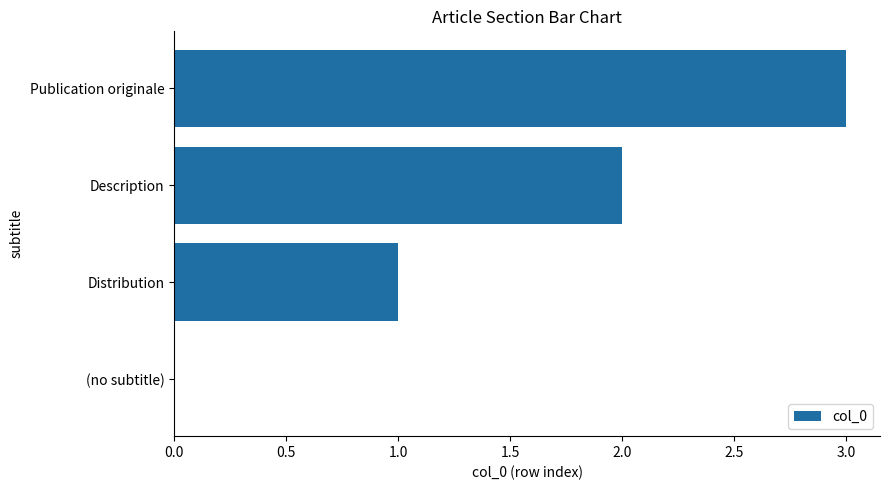

What is the maximum value shown in the chart?

3